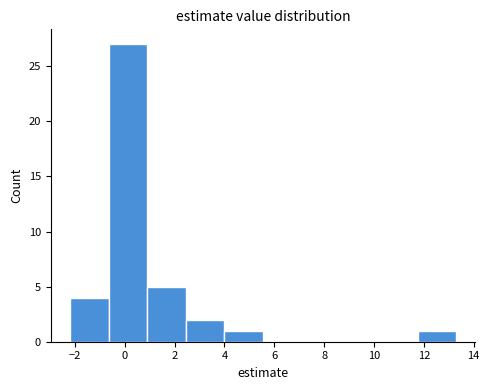

Reading left to right, transcribe this chart: for each bar, give the range it covers on the x-axis and its height. Neither the bar edges nor the heights are printed on the chart, so give them approximately, as read against the axes.

-2.2 to -0.6: 4
-0.6 to 1.0: 27
1.0 to 2.4: 5
2.4 to 4.0: 2
4.0 to 5.6: 1
5.6 to 7.0: 0
7.0 to 8.6: 0
8.6 to 10.2: 0
10.2 to 11.8: 0
11.8 to 13.2: 1